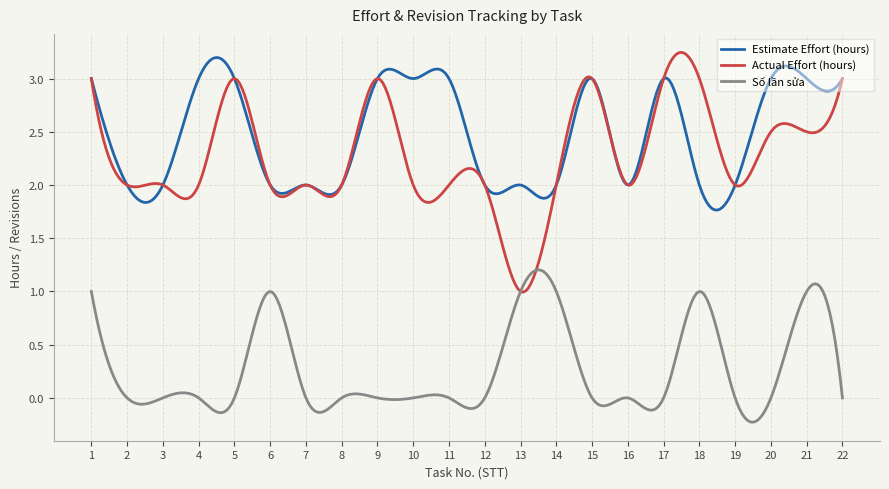

True or false: Actual Effort (hours) and Estimate Effort (hours) cross at least once.

True